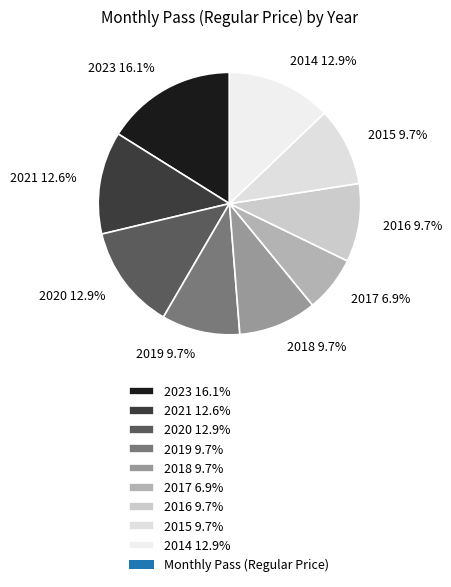

Is there any slice that represents more than half of the pie?

No